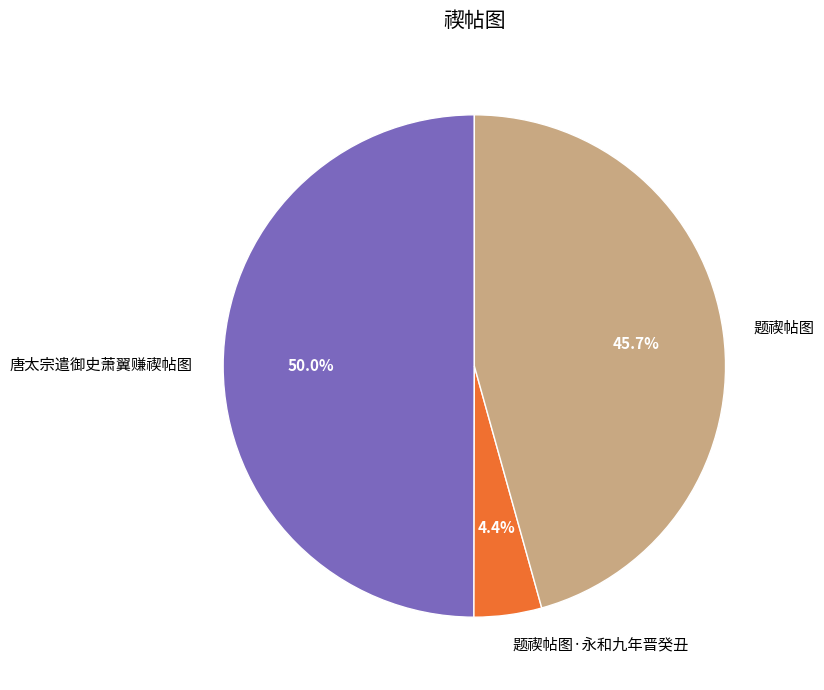

Rank the categories by value from highest to lowest.

唐太宗遣御史萧翼赚禊帖图, 题禊帖图, 题禊帖图·永和九年晋癸丑